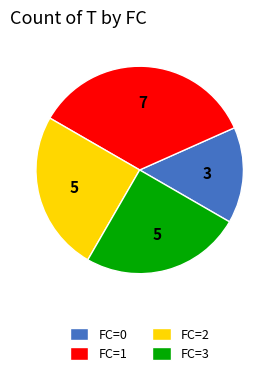

Is it true that FC=1 is 29% of the pie?

False